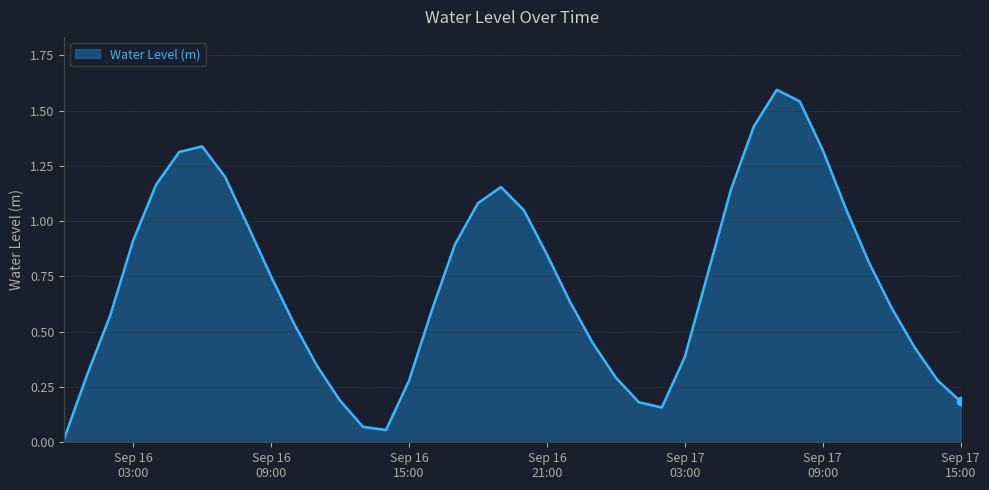

What is the maximum value shown in the chart?

1.6